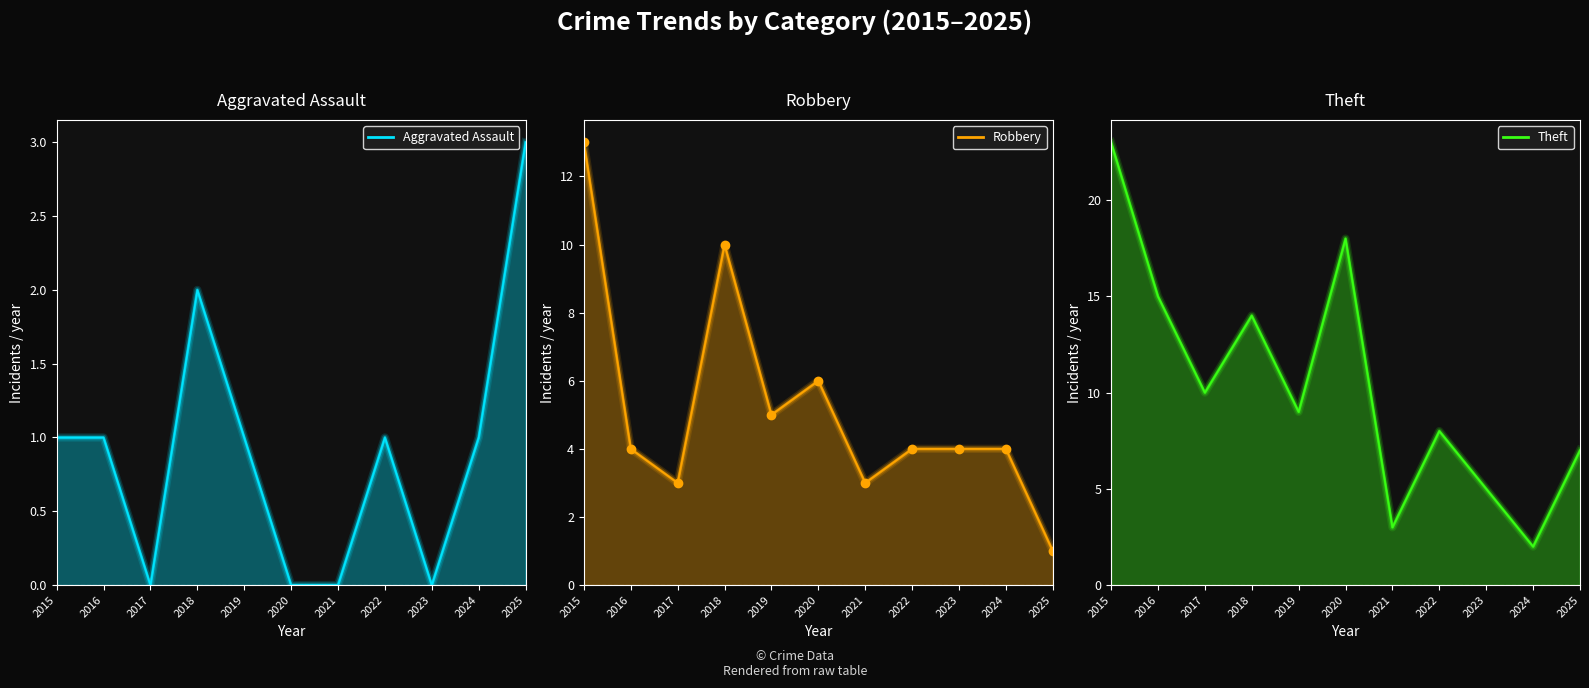

Is the value of Robbery at 2021 greater than the value of Aggravated Assault at 2024?

Yes